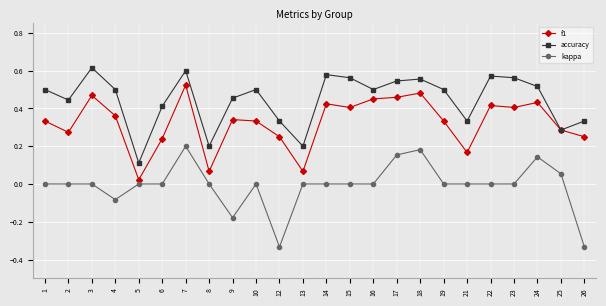

True or false: f1 and kappa intersect in this chart.

False